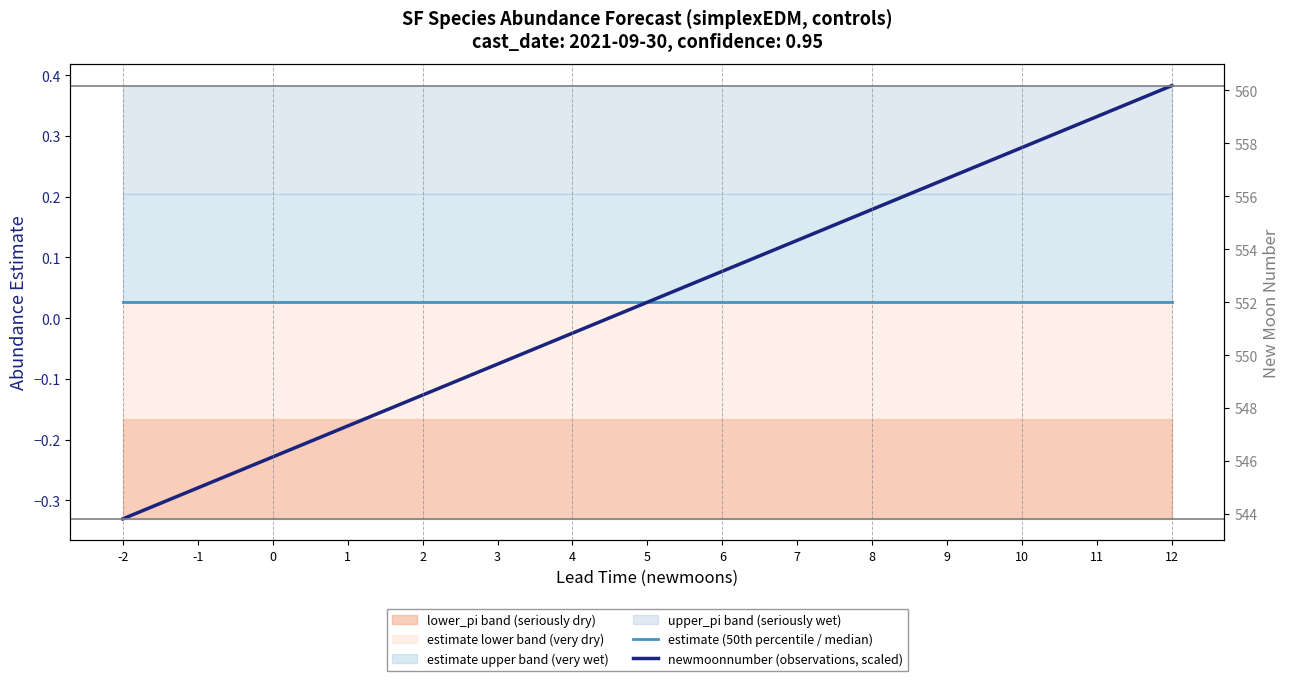

Rank the series at 9 from lowest to highest value.

estimate (50th percentile / median), newmoonnumber (observations, scaled)